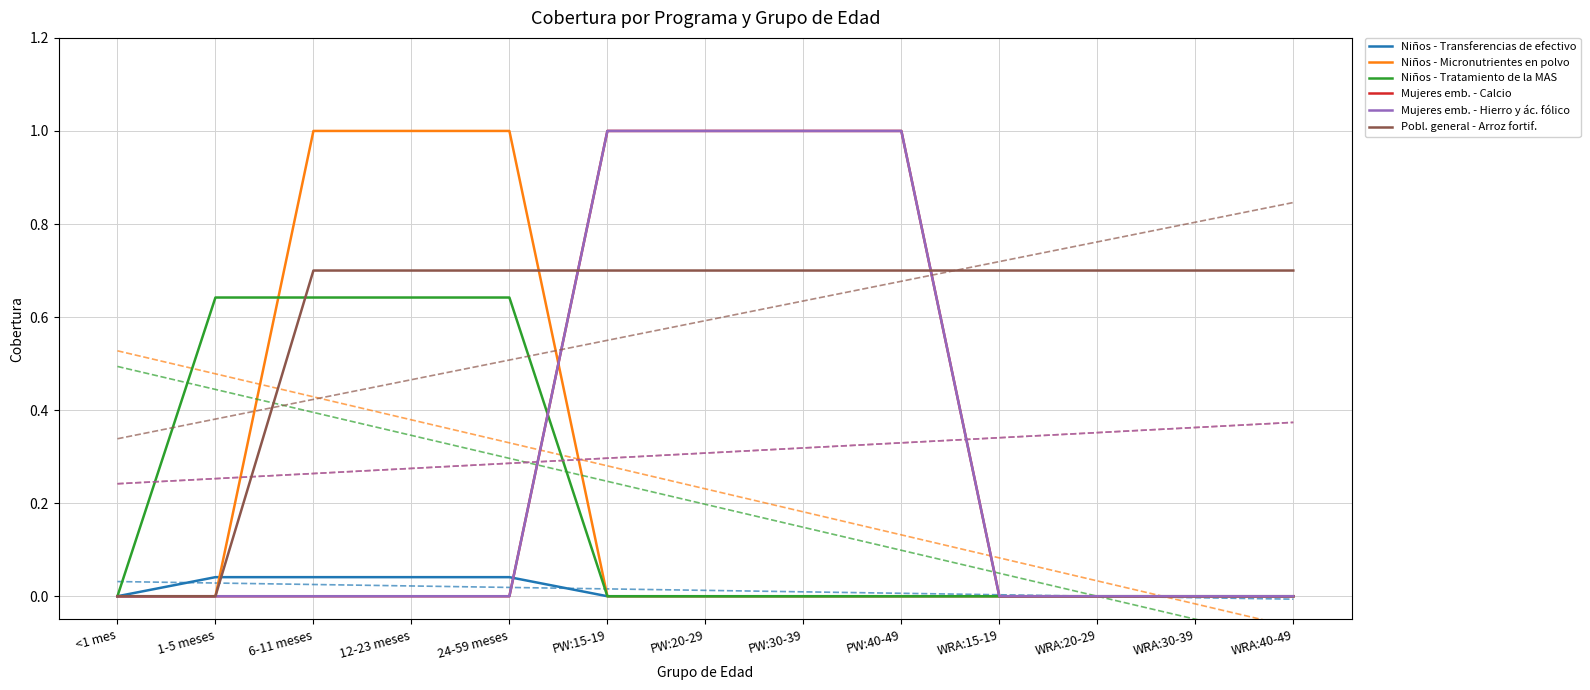

Which has a higher value, 24-59 meses or PW:30-39?

24-59 meses